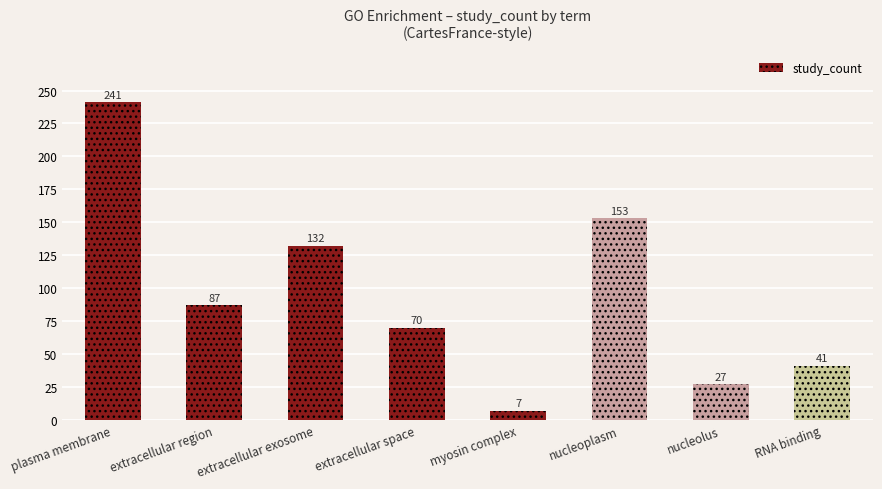

What is the change in value from extracellular region to myosin complex?

-80